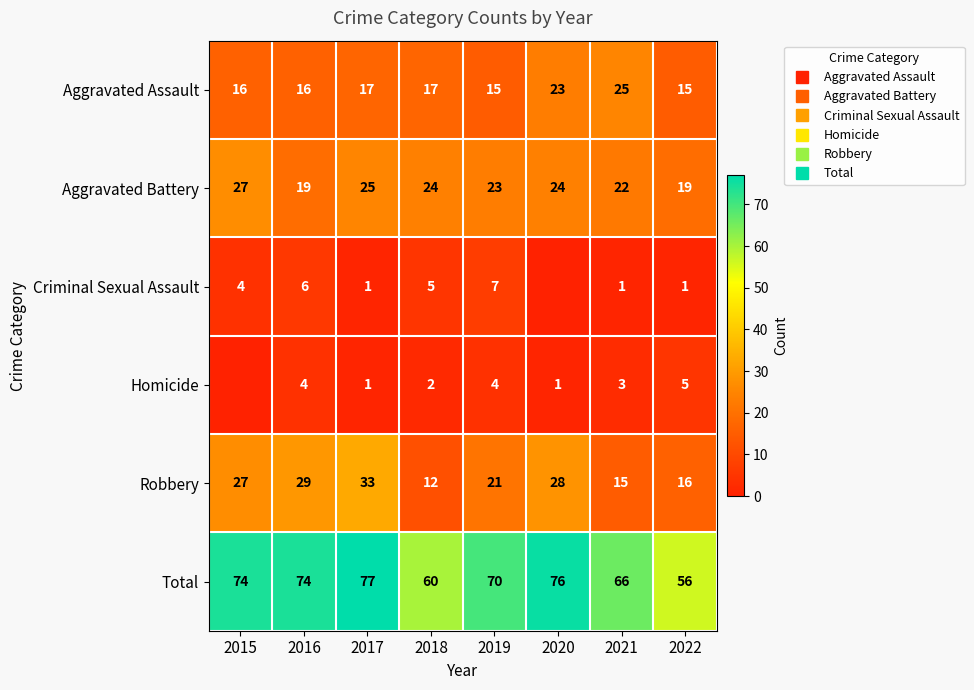

What is the minimum value for Total?

56